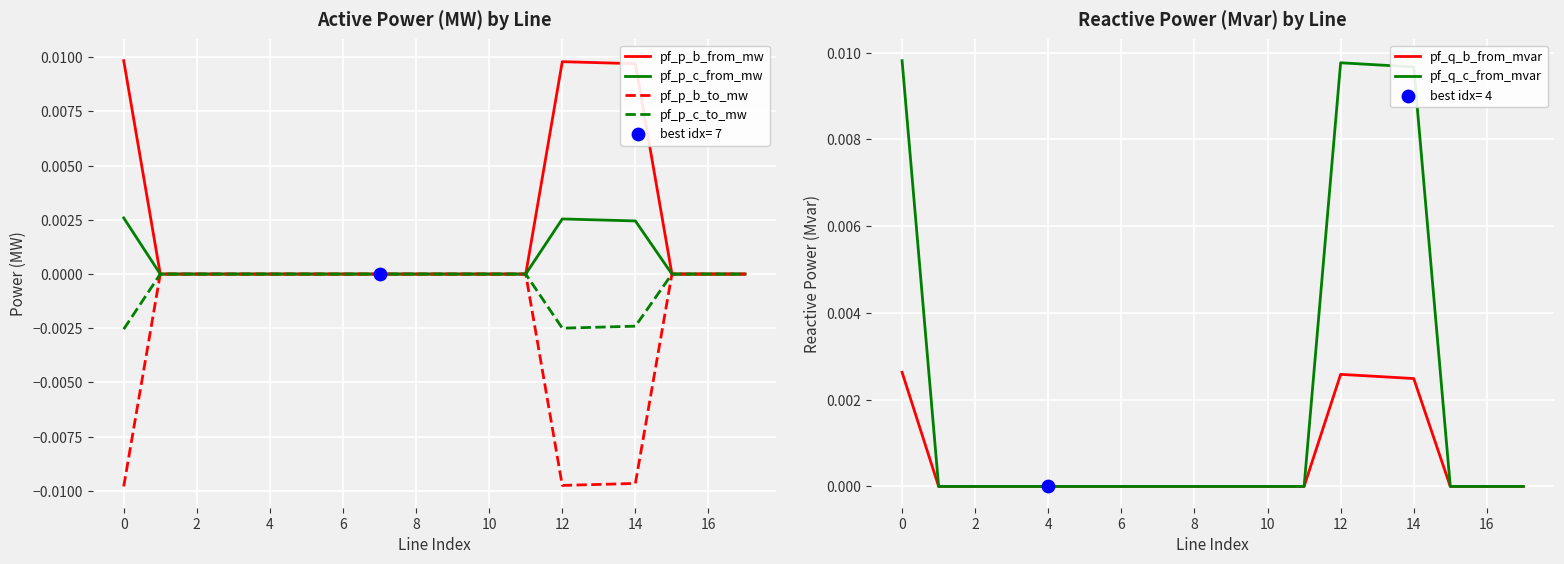

Which series has the largest total across all categories?

pf_p_b_from_mw